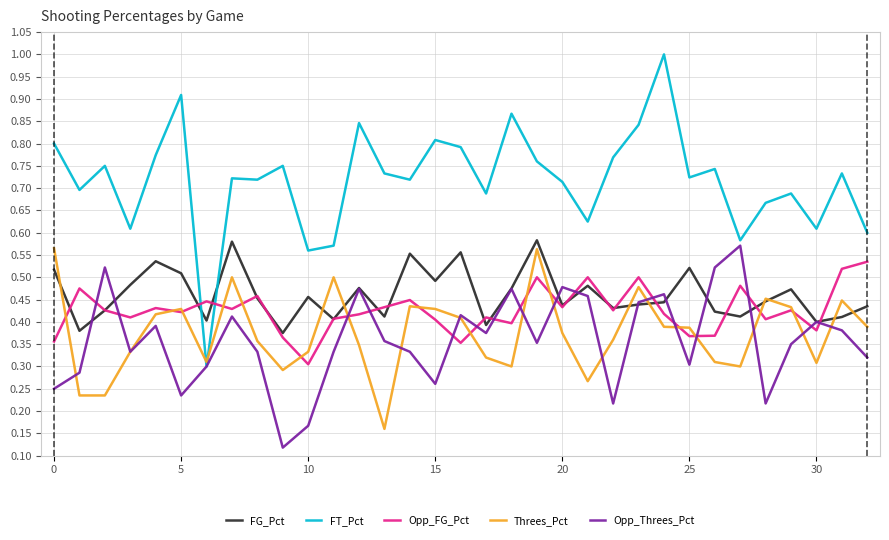

After their last crossing, which series has the higher values: Threes_Pct or FT_Pct?

FT_Pct